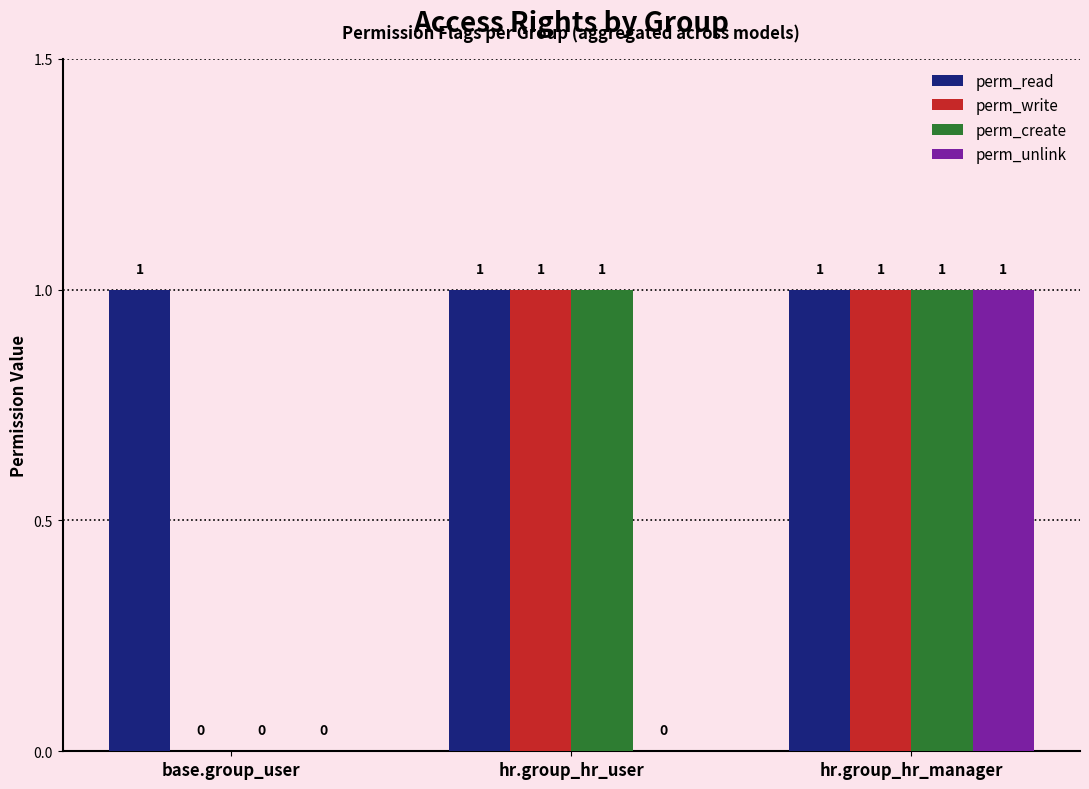

Reading left to right, what are all the values shown in this chart?

perm_read: base.group_user=1	hr.group_hr_user=1	hr.group_hr_manager=1
perm_write: base.group_user=0	hr.group_hr_user=1	hr.group_hr_manager=1
perm_create: base.group_user=0	hr.group_hr_user=1	hr.group_hr_manager=1
perm_unlink: base.group_user=0	hr.group_hr_user=0	hr.group_hr_manager=1